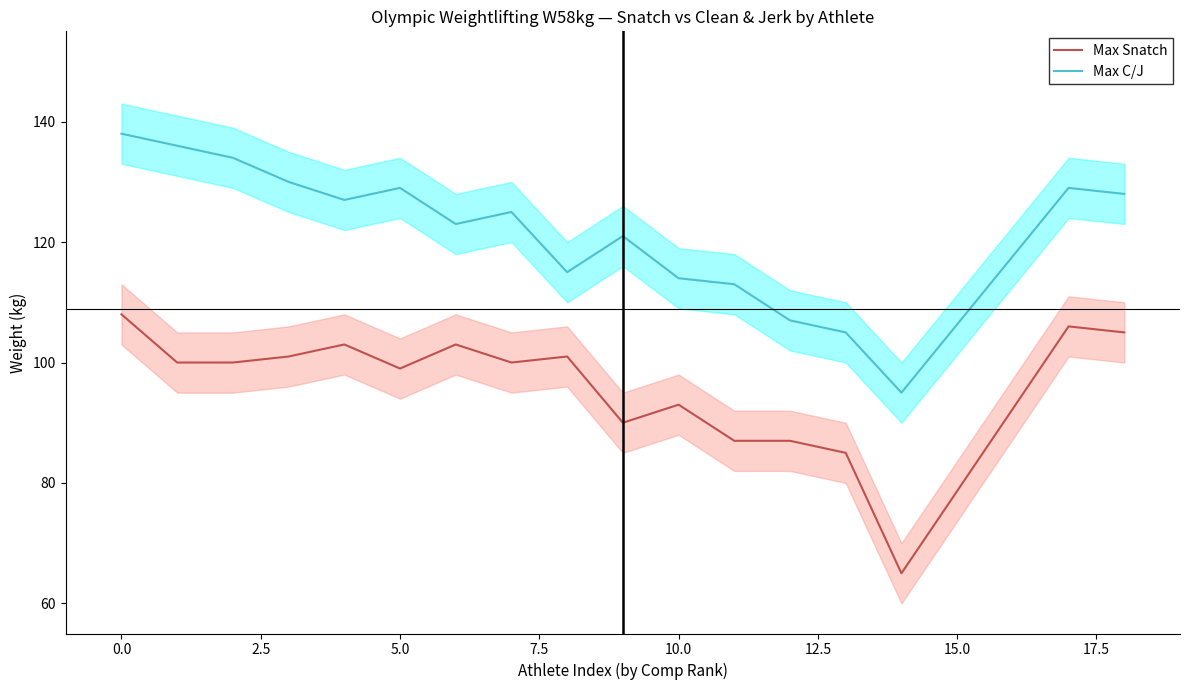

How many values in the Max Snatch series are below 100?

7